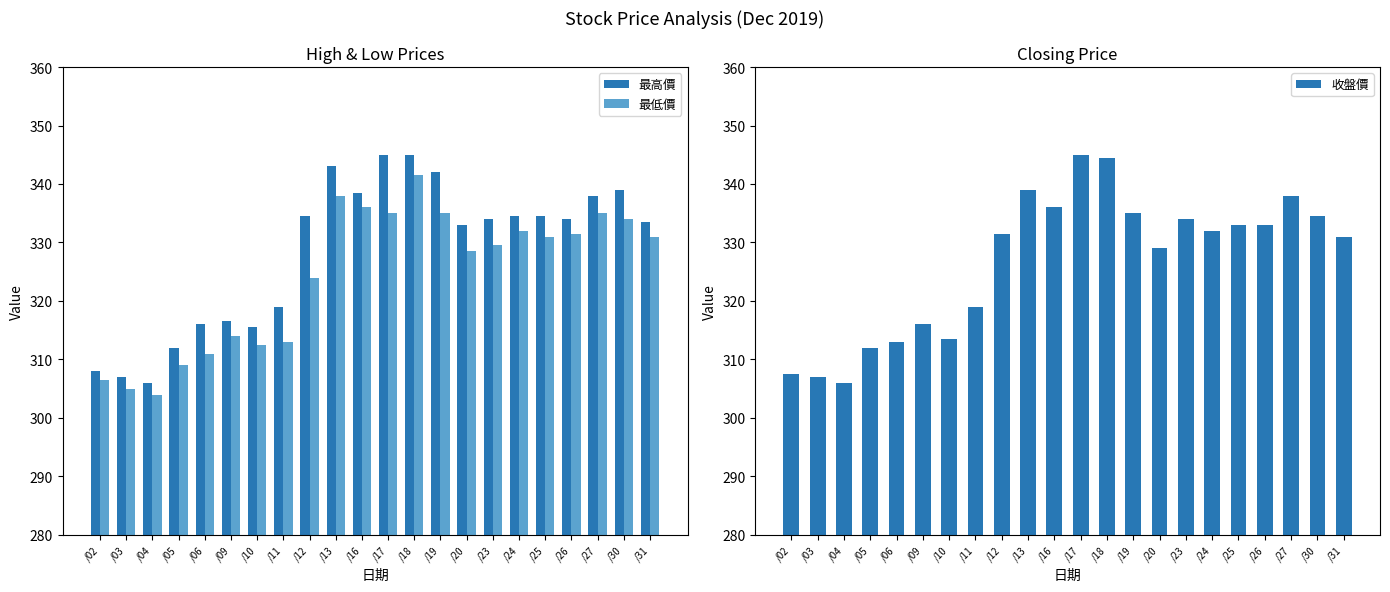

How many bars are there in total?

66